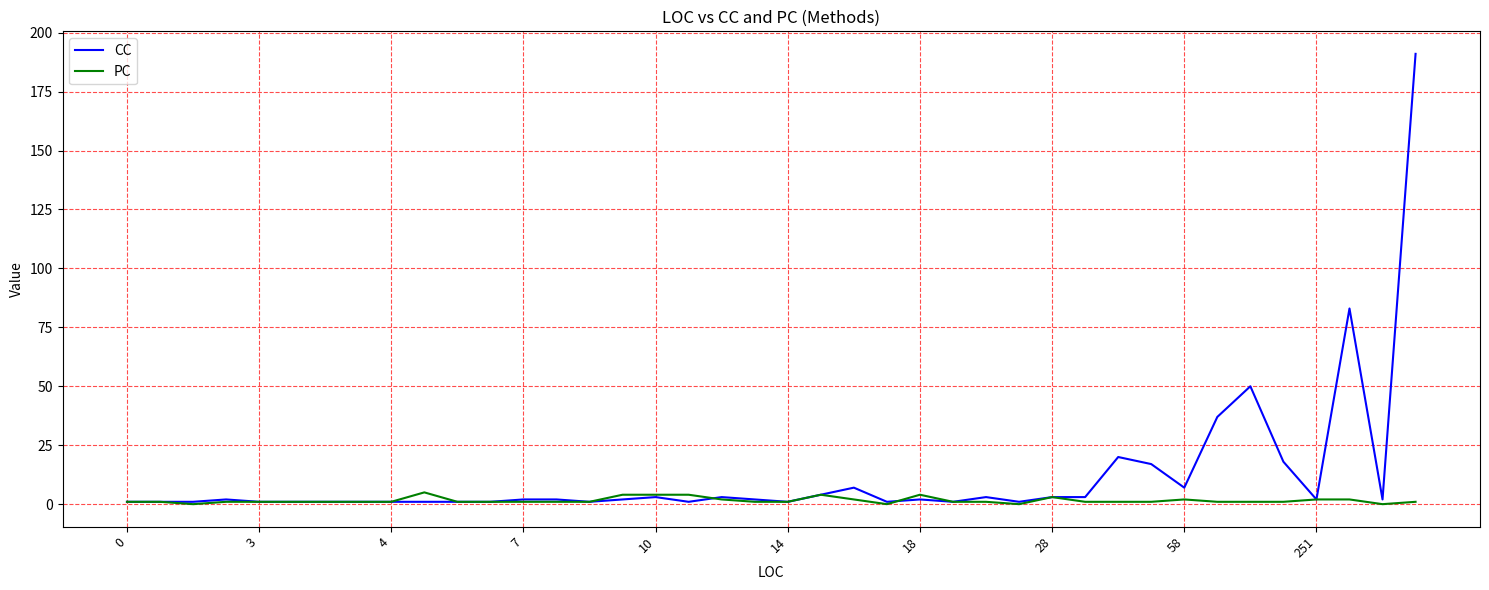

Which series has the largest total across all categories?

CC